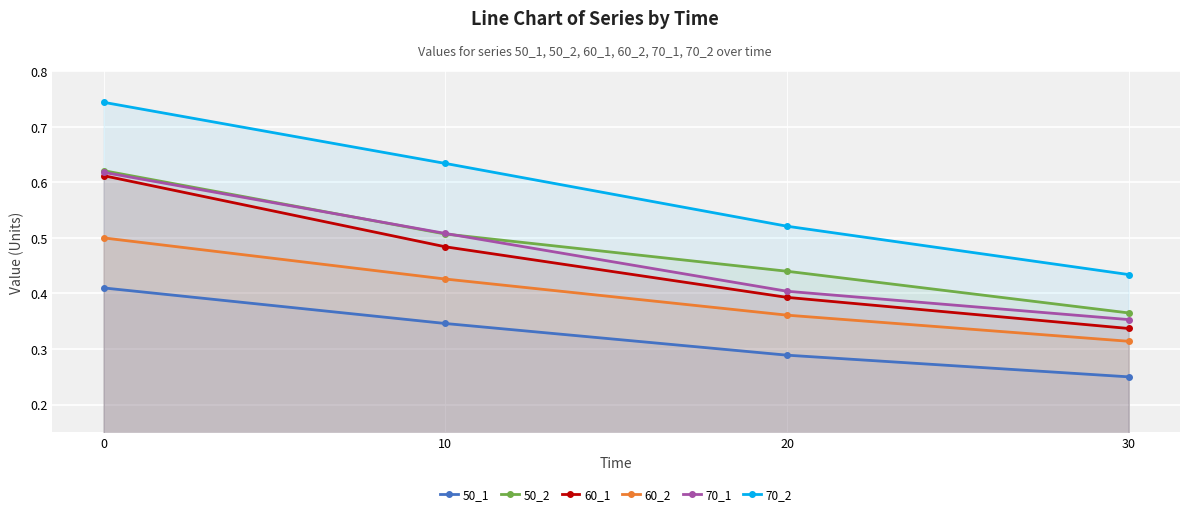

What is the value of the 50_1 point at the 3rd from the left?

0.3